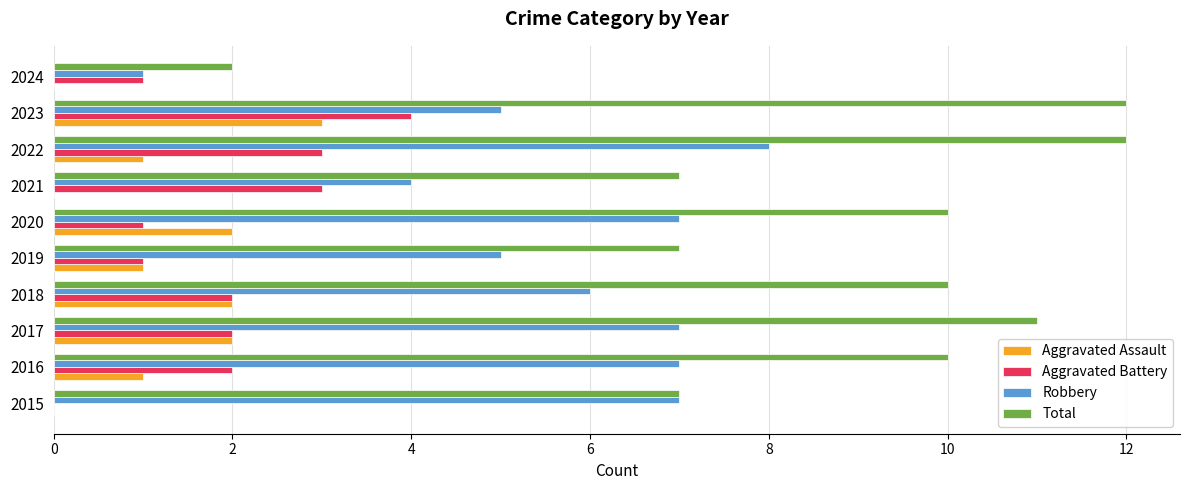

What is the sum of all Robbery values?

57